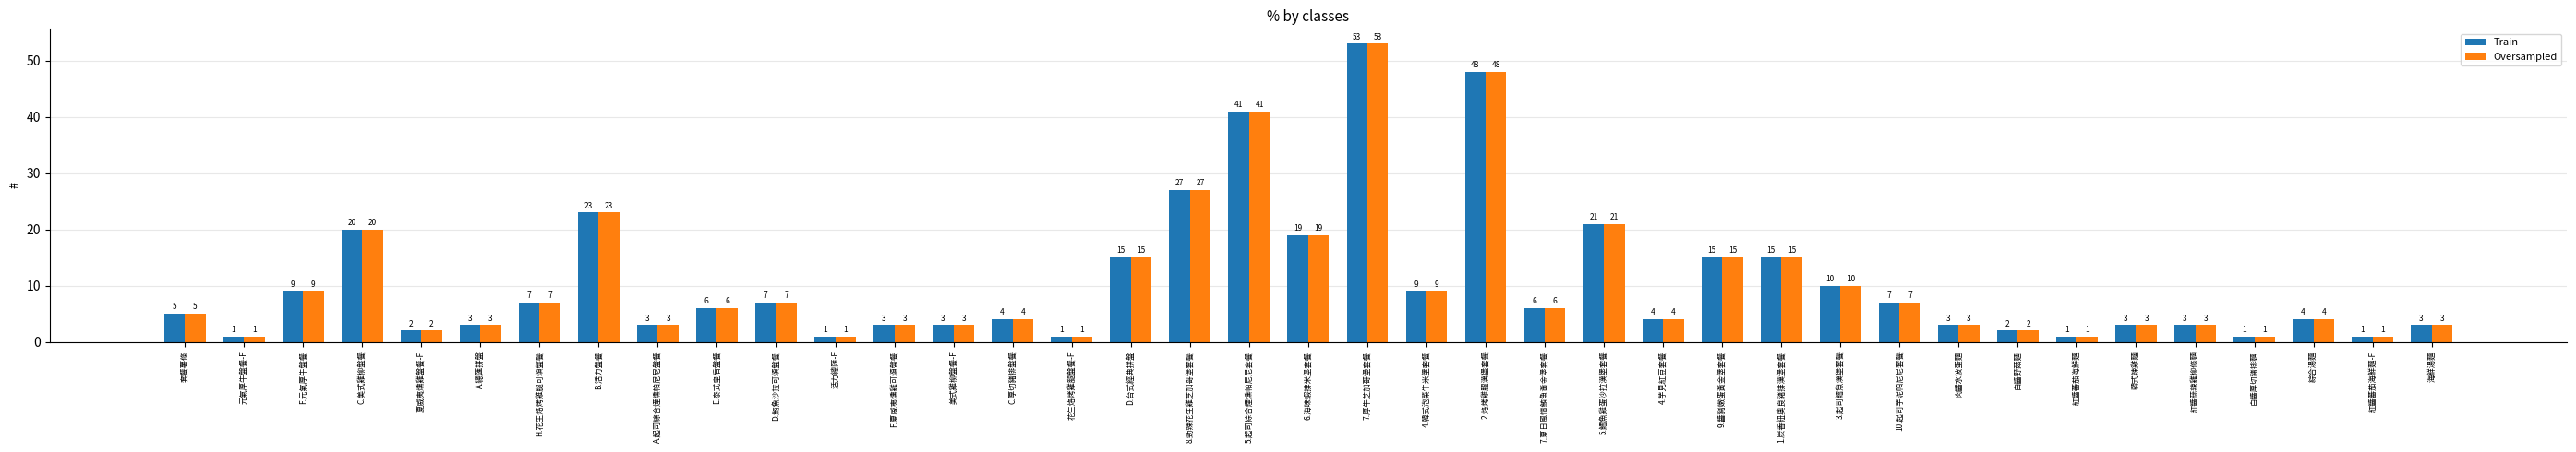

What is the sum of the Oversampled values at C.厚切豬排盤餐 and 紅醬蒜辣雞柳條麵?

7